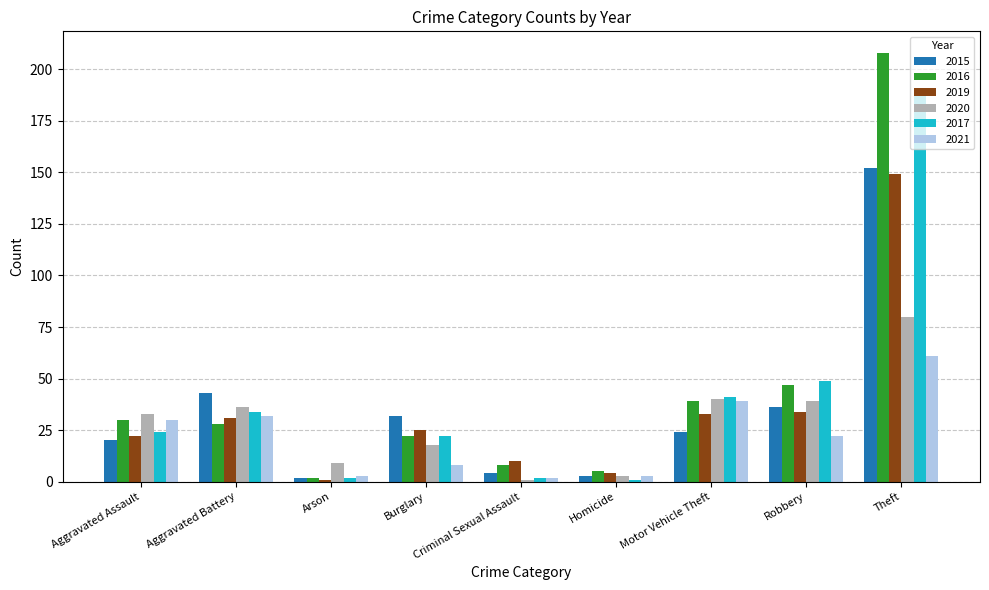

The value of 2019 at Aggravated Battery is 15. True or false?

False